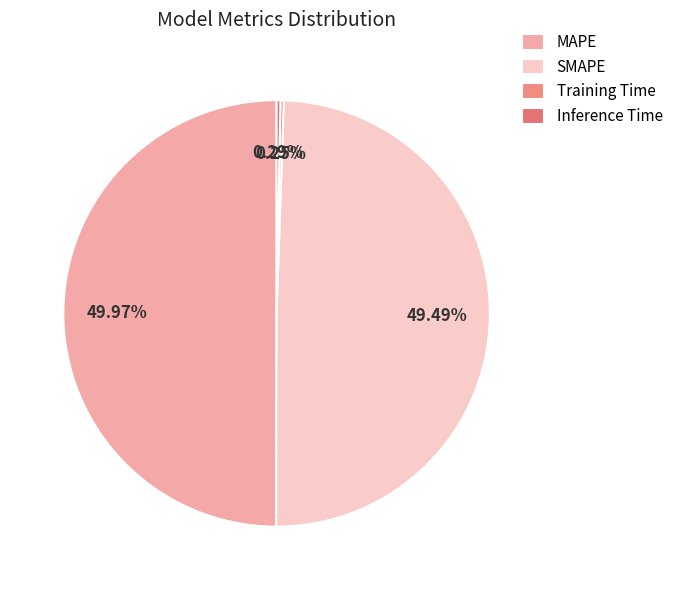

Is it true that MAPE is 44% of the pie?

False